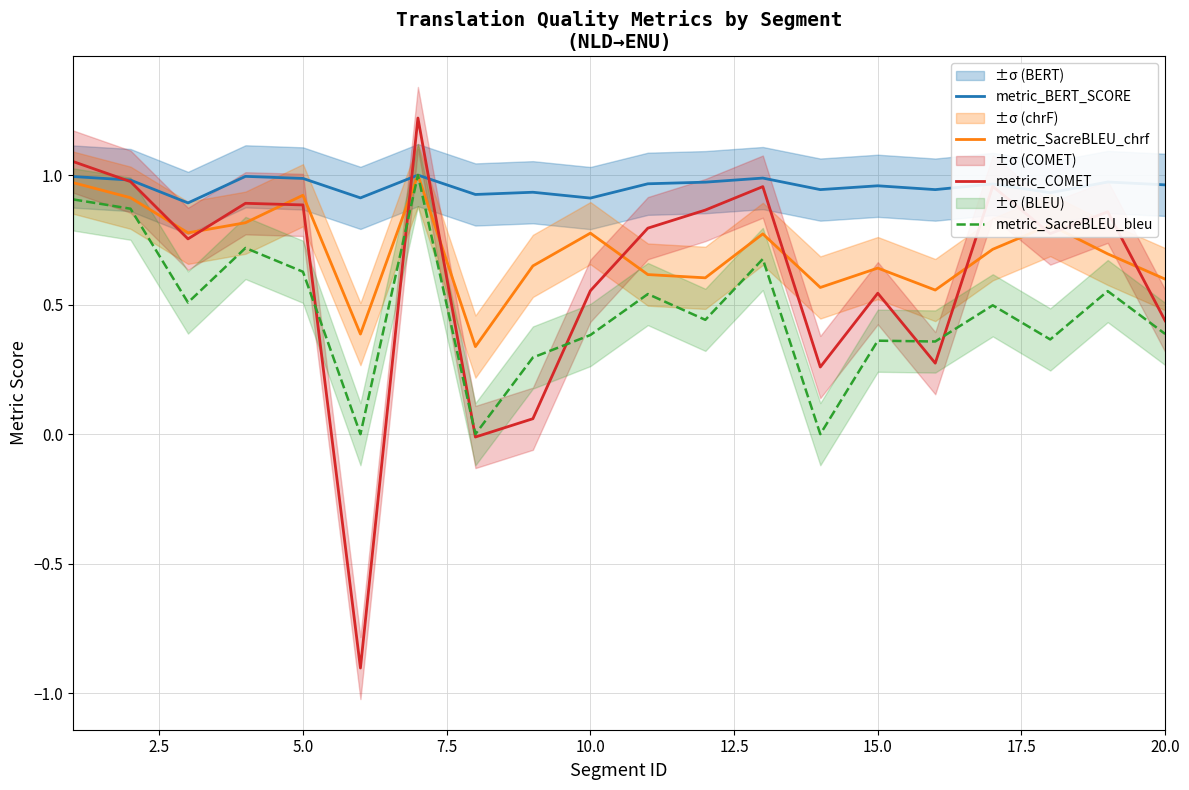

How many values in the metric_COMET series exceed 0?

18